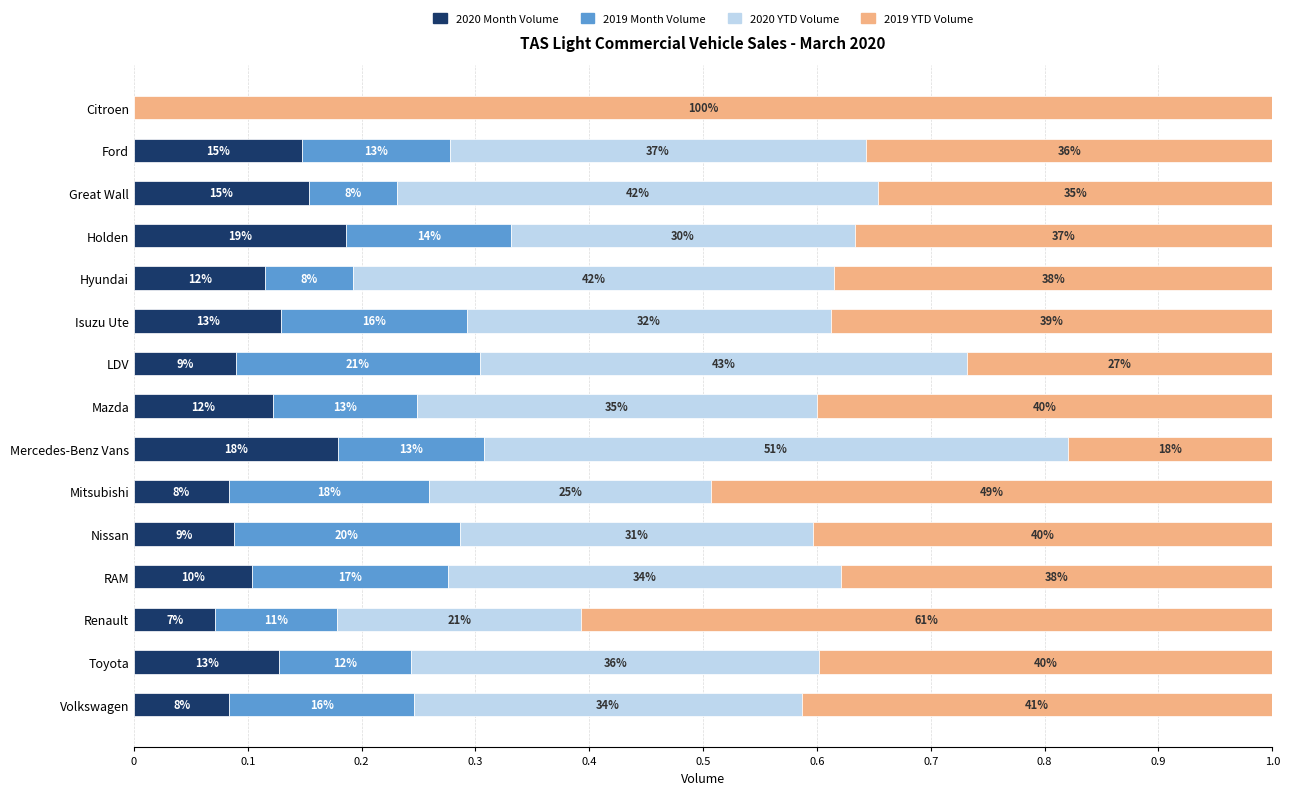

What are all the series names shown in the legend?

2020 Month Volume, 2019 Month Volume, 2020 YTD Volume, 2019 YTD Volume